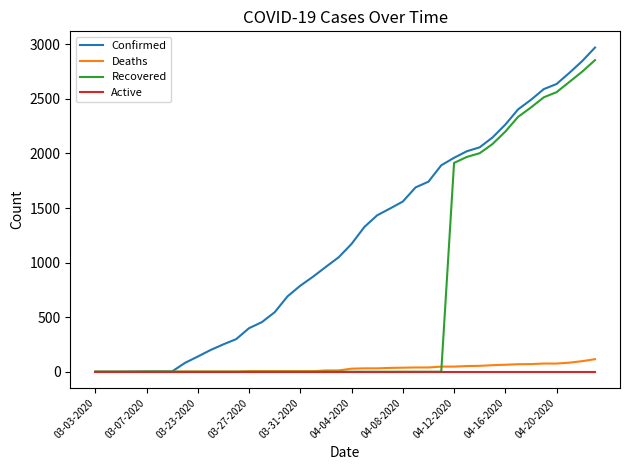

What is the greatest value displayed?

2970